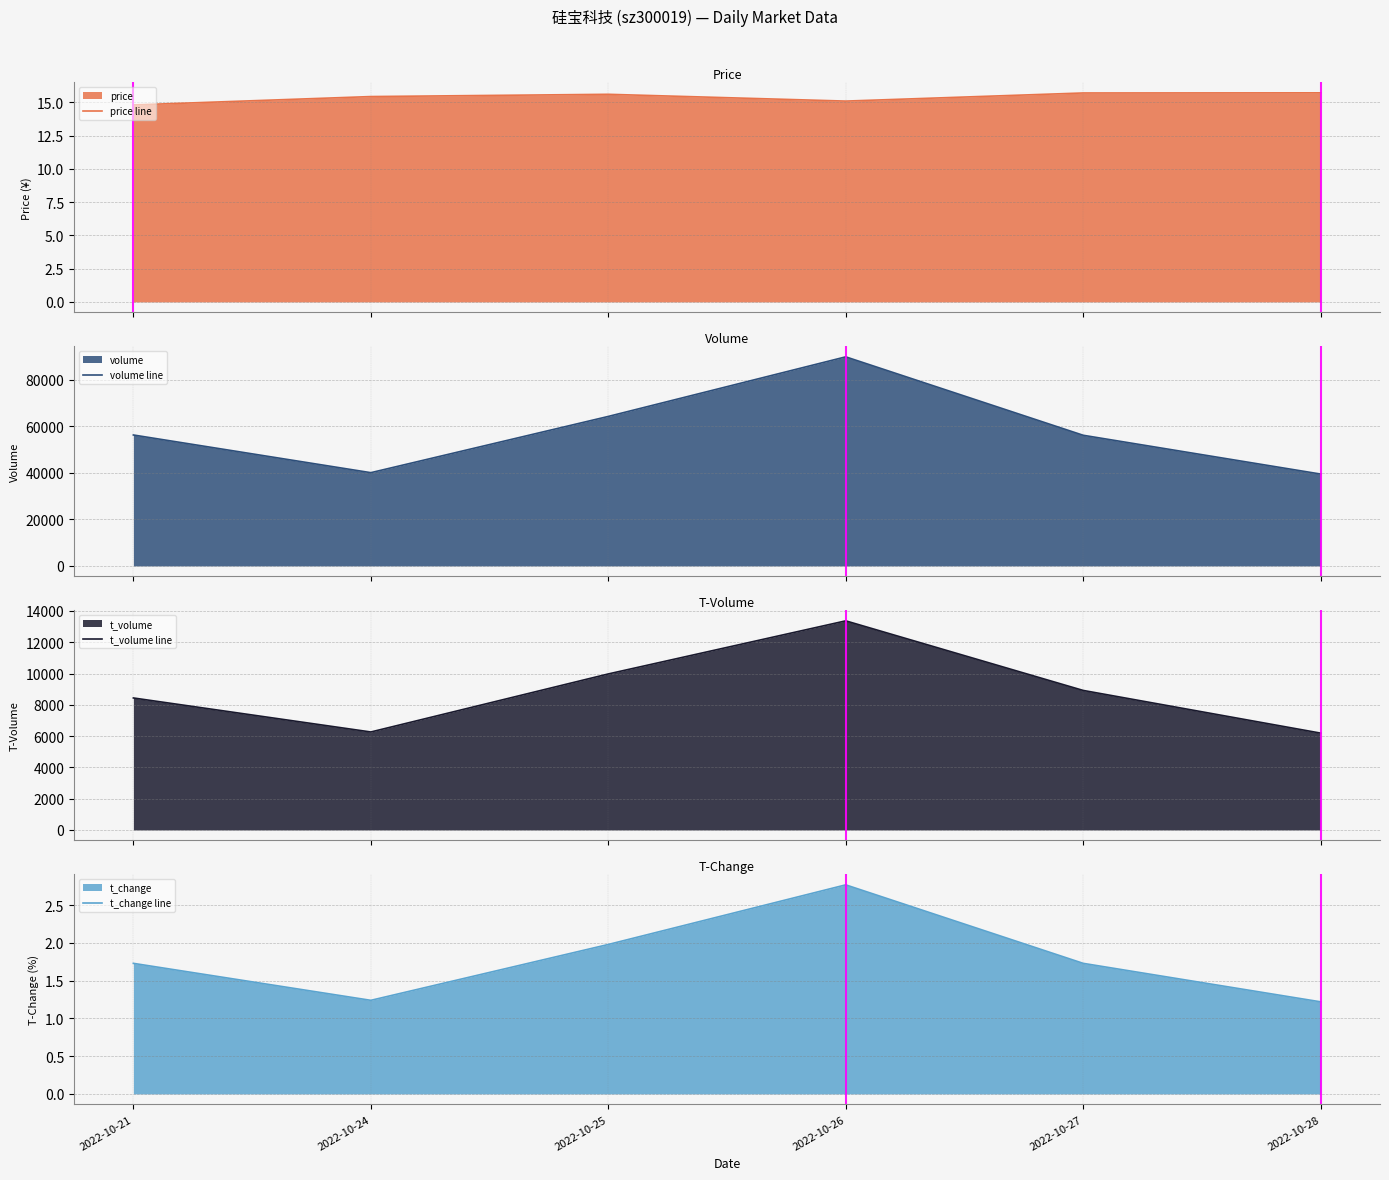

What is the sum of the t_volume line values at 2022-10-26 and 2022-10-28?

19557.0